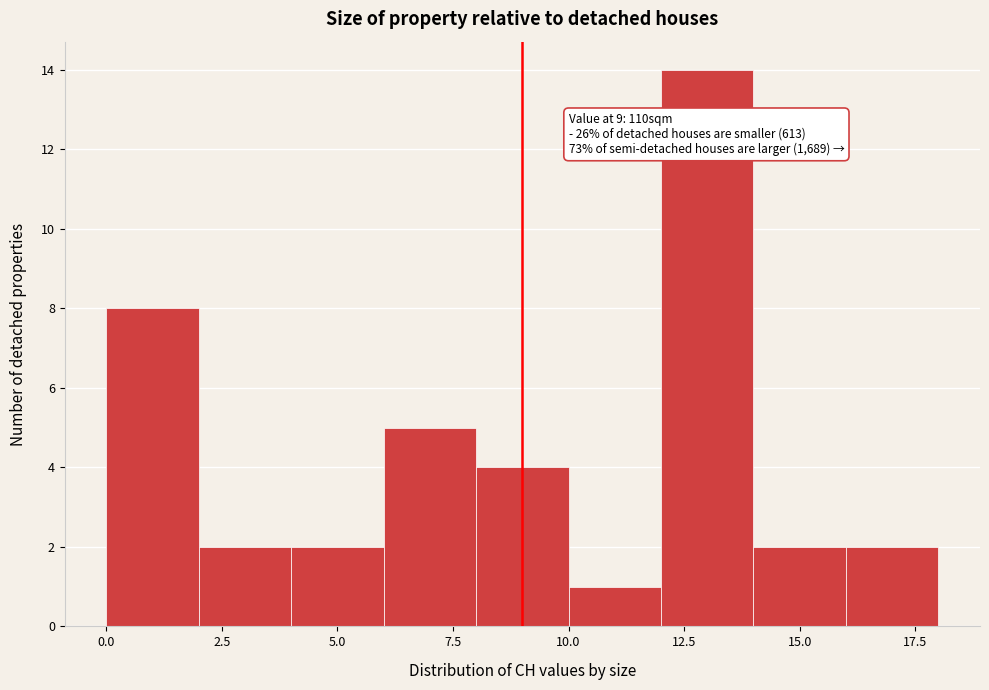

Over which range of the x-axis is the bar tallest?

12 to 14